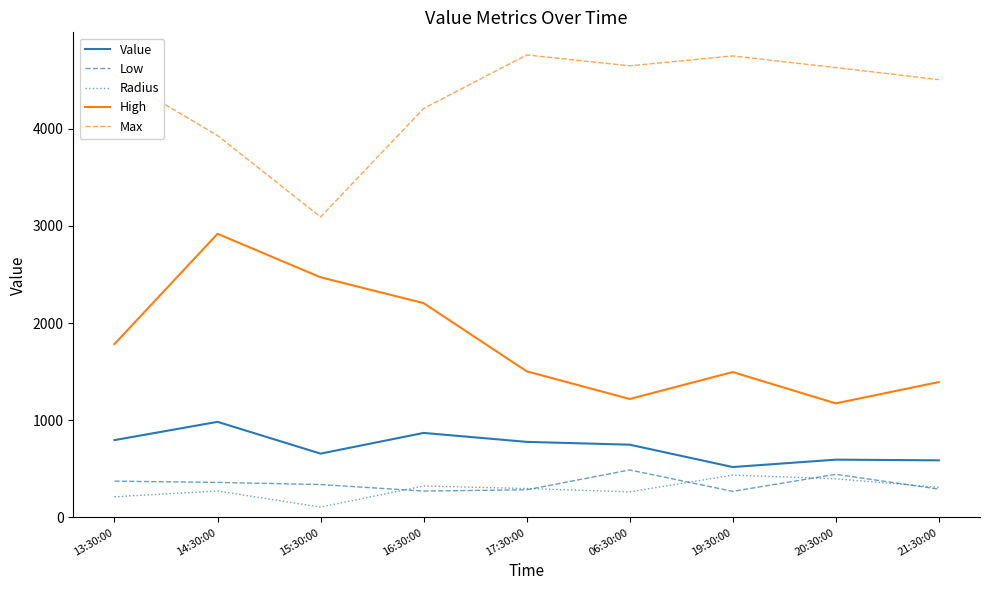

The Max series shows 1426 at 21:30:00. True or false?

False